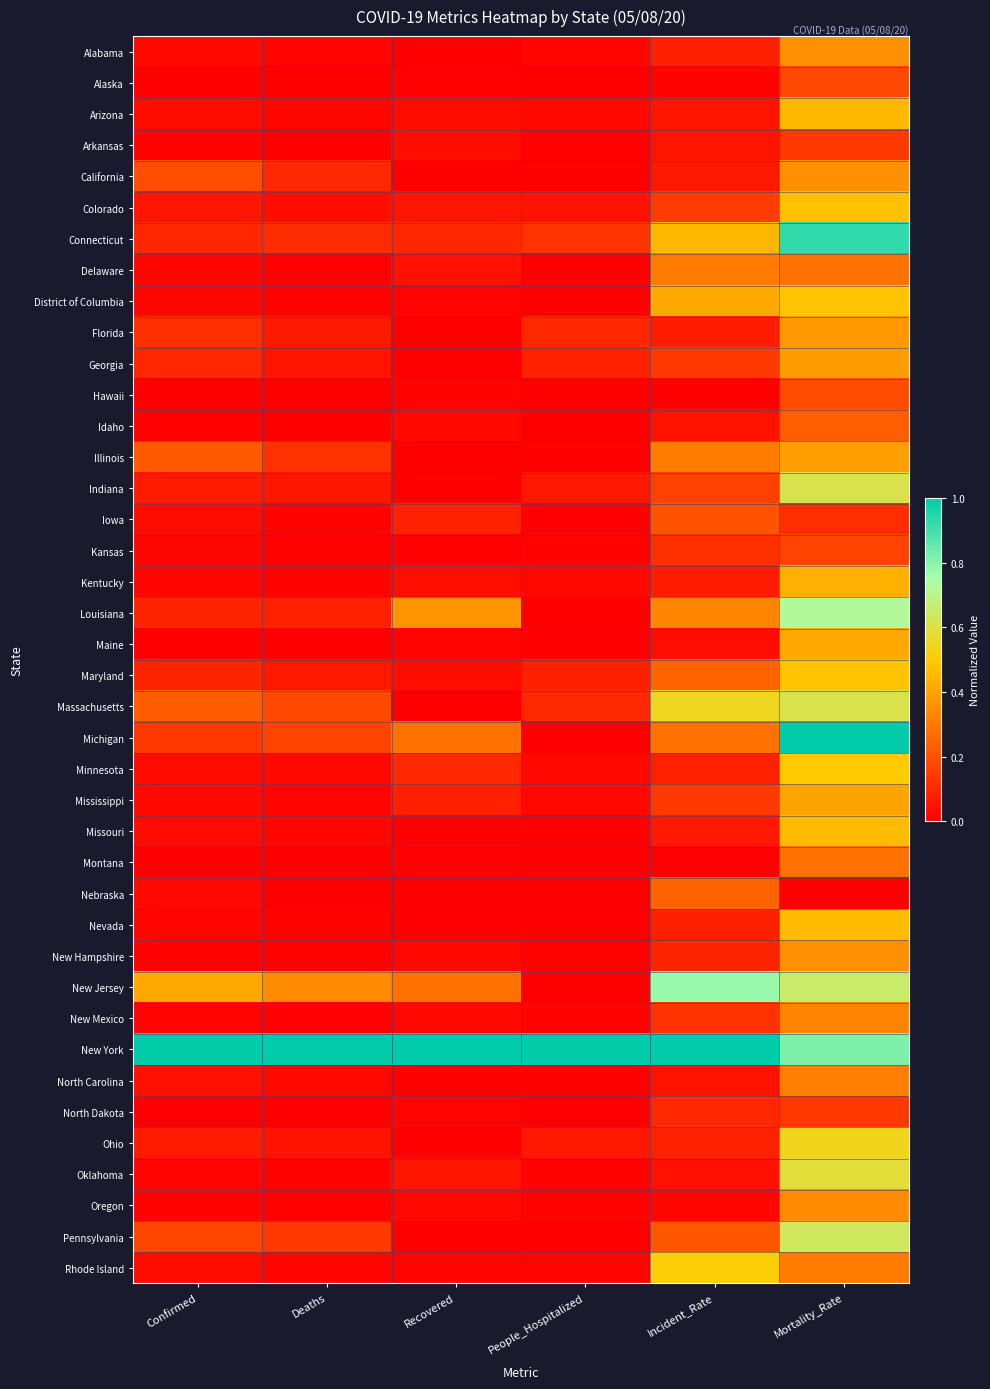

Reading left to right, what are all the values shown in this chart?

Alabama: Confirmed=0.0	Deaths=0.0	Recovered=0.0	People_Hospitalized=0.0	Incident_Rate=0.1	Mortality_Rate=0.4
Alaska: Confirmed=0.0	Deaths=0.0	Recovered=0.0	People_Hospitalized=0.0	Incident_Rate=0.0	Mortality_Rate=0.2
Arizona: Confirmed=0.0	Deaths=0.0	Recovered=0.0	People_Hospitalized=0.0	Incident_Rate=0.1	Mortality_Rate=0.5
Arkansas: Confirmed=0.0	Deaths=0.0	Recovered=0.0	People_Hospitalized=0.0	Incident_Rate=0.1	Mortality_Rate=0.1
California: Confirmed=0.2	Deaths=0.1	Recovered=0.0	People_Hospitalized=0.0	Incident_Rate=0.1	Mortality_Rate=0.4
Colorado: Confirmed=0.1	Deaths=0.0	Recovered=0.1	People_Hospitalized=0.0	Incident_Rate=0.2	Mortality_Rate=0.5
Connecticut: Confirmed=0.1	Deaths=0.1	Recovered=0.1	People_Hospitalized=0.1	Incident_Rate=0.5	Mortality_Rate=0.9
Delaware: Confirmed=0.0	Deaths=0.0	Recovered=0.0	People_Hospitalized=0.0	Incident_Rate=0.3	Mortality_Rate=0.3
District of Columbia: Confirmed=0.0	Deaths=0.0	Recovered=0.0	People_Hospitalized=0.0	Incident_Rate=0.4	Mortality_Rate=0.5
Florida: Confirmed=0.1	Deaths=0.1	Recovered=0.0	People_Hospitalized=0.1	Incident_Rate=0.1	Mortality_Rate=0.4
Georgia: Confirmed=0.1	Deaths=0.1	Recovered=0.0	People_Hospitalized=0.1	Incident_Rate=0.1	Mortality_Rate=0.4
Hawaii: Confirmed=0.0	Deaths=0.0	Recovered=0.0	People_Hospitalized=0.0	Incident_Rate=0.0	Mortality_Rate=0.2
Idaho: Confirmed=0.0	Deaths=0.0	Recovered=0.0	People_Hospitalized=0.0	Incident_Rate=0.0	Mortality_Rate=0.2
Illinois: Confirmed=0.2	Deaths=0.1	Recovered=0.0	People_Hospitalized=0.0	Incident_Rate=0.3	Mortality_Rate=0.4
Indiana: Confirmed=0.1	Deaths=0.1	Recovered=0.0	People_Hospitalized=0.1	Incident_Rate=0.2	Mortality_Rate=0.6
Iowa: Confirmed=0.0	Deaths=0.0	Recovered=0.1	People_Hospitalized=0.0	Incident_Rate=0.2	Mortality_Rate=0.1
Kansas: Confirmed=0.0	Deaths=0.0	Recovered=0.0	People_Hospitalized=0.0	Incident_Rate=0.1	Mortality_Rate=0.2
Kentucky: Confirmed=0.0	Deaths=0.0	Recovered=0.0	People_Hospitalized=0.0	Incident_Rate=0.1	Mortality_Rate=0.4
Louisiana: Confirmed=0.1	Deaths=0.1	Recovered=0.4	People_Hospitalized=0.0	Incident_Rate=0.3	Mortality_Rate=0.7
Maine: Confirmed=0.0	Deaths=0.0	Recovered=0.0	People_Hospitalized=0.0	Incident_Rate=0.0	Mortality_Rate=0.4
Maryland: Confirmed=0.1	Deaths=0.1	Recovered=0.0	People_Hospitalized=0.1	Incident_Rate=0.2	Mortality_Rate=0.5
Massachusetts: Confirmed=0.2	Deaths=0.2	Recovered=0.0	People_Hospitalized=0.1	Incident_Rate=0.5	Mortality_Rate=0.6
Michigan: Confirmed=0.1	Deaths=0.2	Recovered=0.3	People_Hospitalized=0.0	Incident_Rate=0.3	Mortality_Rate=1.0
Minnesota: Confirmed=0.0	Deaths=0.0	Recovered=0.1	People_Hospitalized=0.0	Incident_Rate=0.1	Mortality_Rate=0.5
Mississippi: Confirmed=0.0	Deaths=0.0	Recovered=0.1	People_Hospitalized=0.0	Incident_Rate=0.1	Mortality_Rate=0.4
Missouri: Confirmed=0.0	Deaths=0.0	Recovered=0.0	People_Hospitalized=0.0	Incident_Rate=0.1	Mortality_Rate=0.5
Montana: Confirmed=0.0	Deaths=0.0	Recovered=0.0	People_Hospitalized=0.0	Incident_Rate=0.0	Mortality_Rate=0.3
Nebraska: Confirmed=0.0	Deaths=0.0	Recovered=0.0	People_Hospitalized=0.0	Incident_Rate=0.2	Mortality_Rate=0.0
Nevada: Confirmed=0.0	Deaths=0.0	Recovered=0.0	People_Hospitalized=0.0	Incident_Rate=0.1	Mortality_Rate=0.5
New Hampshire: Confirmed=0.0	Deaths=0.0	Recovered=0.0	People_Hospitalized=0.0	Incident_Rate=0.1	Mortality_Rate=0.4
New Jersey: Confirmed=0.4	Deaths=0.3	Recovered=0.3	People_Hospitalized=0.0	Incident_Rate=0.8	Mortality_Rate=0.7
New Mexico: Confirmed=0.0	Deaths=0.0	Recovered=0.0	People_Hospitalized=0.0	Incident_Rate=0.1	Mortality_Rate=0.3
New York: Confirmed=1.0	Deaths=1.0	Recovered=1.0	People_Hospitalized=1.0	Incident_Rate=1.0	Mortality_Rate=0.8
North Carolina: Confirmed=0.0	Deaths=0.0	Recovered=0.0	People_Hospitalized=0.0	Incident_Rate=0.1	Mortality_Rate=0.3
North Dakota: Confirmed=0.0	Deaths=0.0	Recovered=0.0	People_Hospitalized=0.0	Incident_Rate=0.1	Mortality_Rate=0.1
Ohio: Confirmed=0.1	Deaths=0.0	Recovered=0.0	People_Hospitalized=0.1	Incident_Rate=0.1	Mortality_Rate=0.5
Oklahoma: Confirmed=0.0	Deaths=0.0	Recovered=0.1	People_Hospitalized=0.0	Incident_Rate=0.0	Mortality_Rate=0.6
Oregon: Confirmed=0.0	Deaths=0.0	Recovered=0.0	People_Hospitalized=0.0	Incident_Rate=0.0	Mortality_Rate=0.3
Pennsylvania: Confirmed=0.2	Deaths=0.1	Recovered=0.0	People_Hospitalized=0.0	Incident_Rate=0.2	Mortality_Rate=0.6
Rhode Island: Confirmed=0.0	Deaths=0.0	Recovered=0.0	People_Hospitalized=0.0	Incident_Rate=0.5	Mortality_Rate=0.3